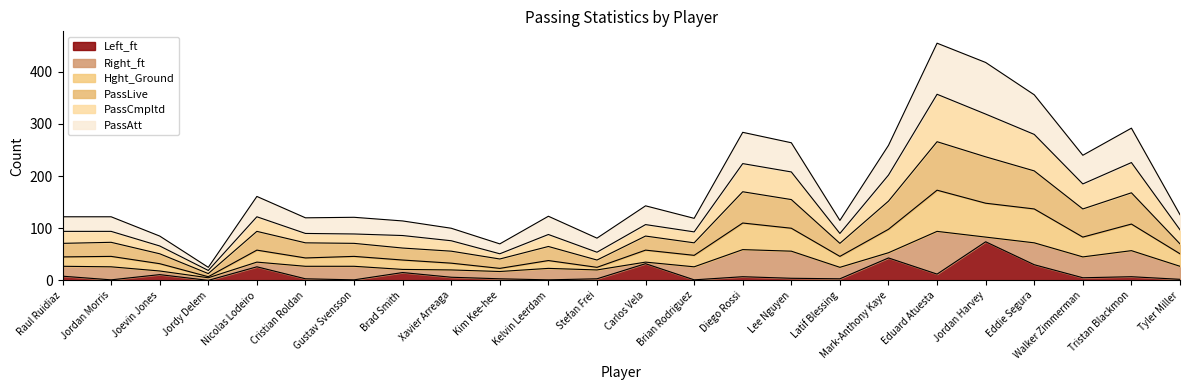

List the labels in order of PassLive value, largest first.

Eduard Atuesta, Jordan Harvey, Eddie Segura, Tristan Blackmon, Diego Rossi, Lee Nguyen, Mark-Anthony Kaye, Walker Zimmerman, Nicolas Lodeiro, Carlos Vela, Tyler Miller, Kelvin Leerdam, Raul Ruidiaz, Jordan Morris, Gustav Svensson, Cristian Roldan, Brian Rodriguez, Latif Blessing, Brad Smith, Xavier Arreaga, Joevin Jones, Stefan Frei, Kim Kee-hee, Jordy Delem